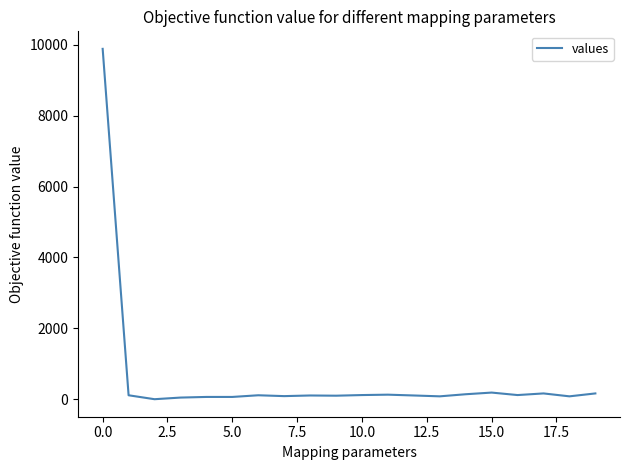

What is the maximum value shown in the chart?

9888